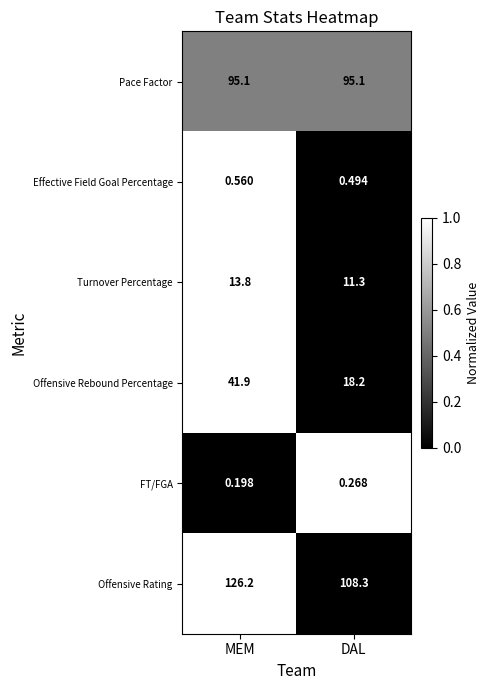

Which series has the largest range (max minus min)?

Offensive Rebound Percentage